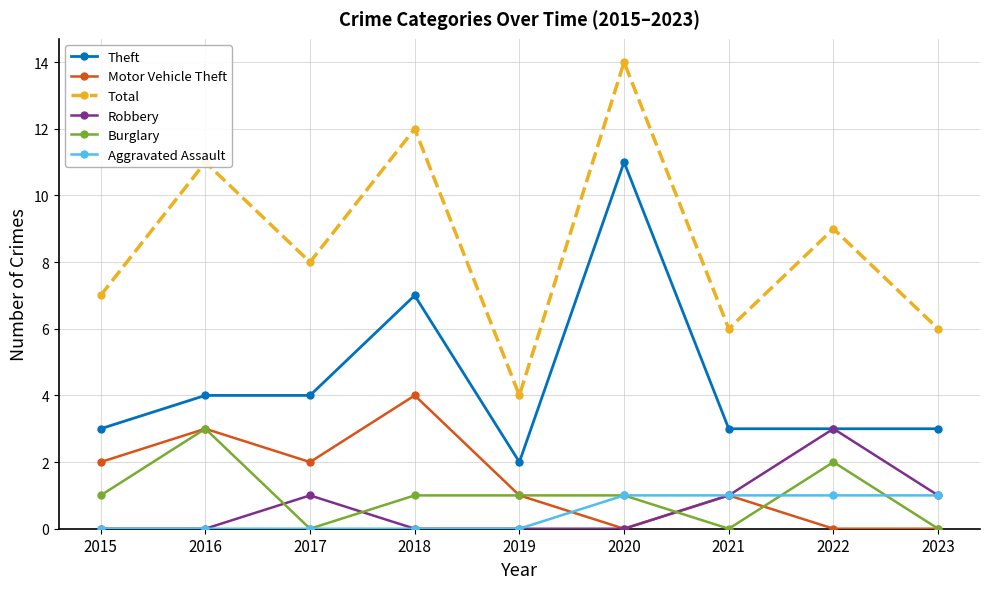

True or false: Burglary and Theft intersect in this chart.

False